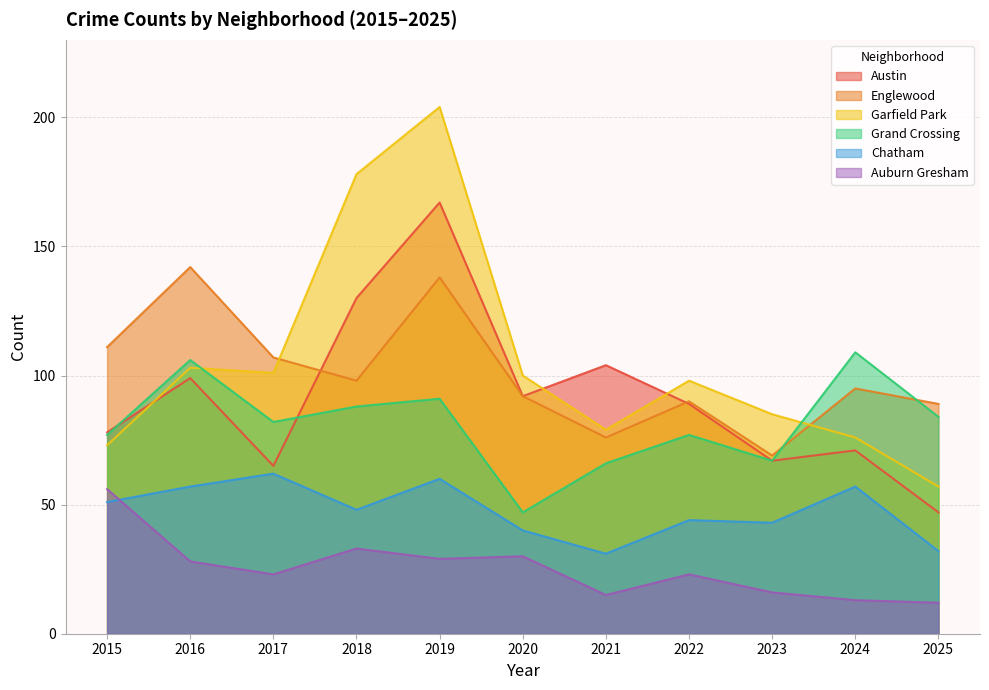

True or false: Chatham and Austin cross at least once.

False